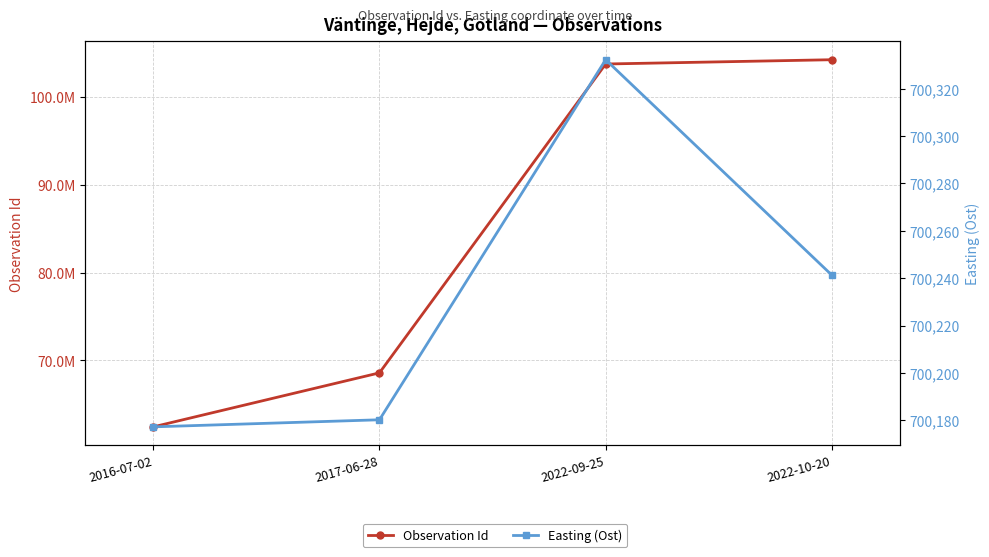

Does the chart have visible grid lines?

Yes